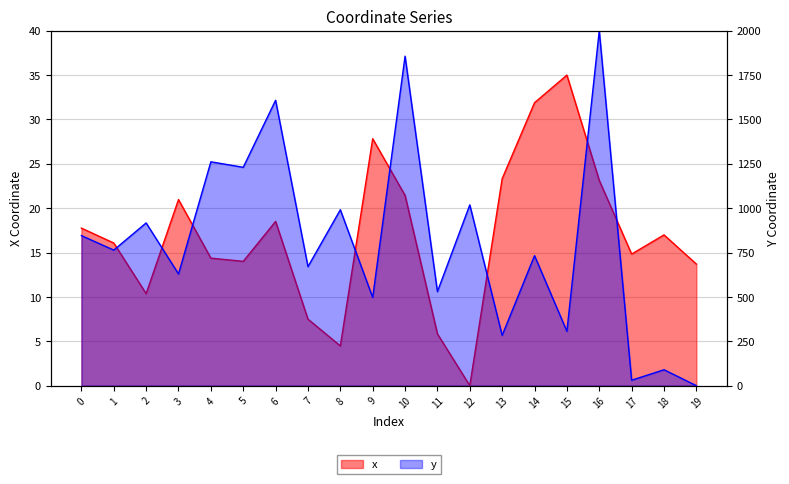

List the labels in order of x value, largest first.

15, 14, 9, 13, 16, 10, 3, 6, 0, 18, 1, 17, 4, 5, 19, 2, 7, 11, 8, 12